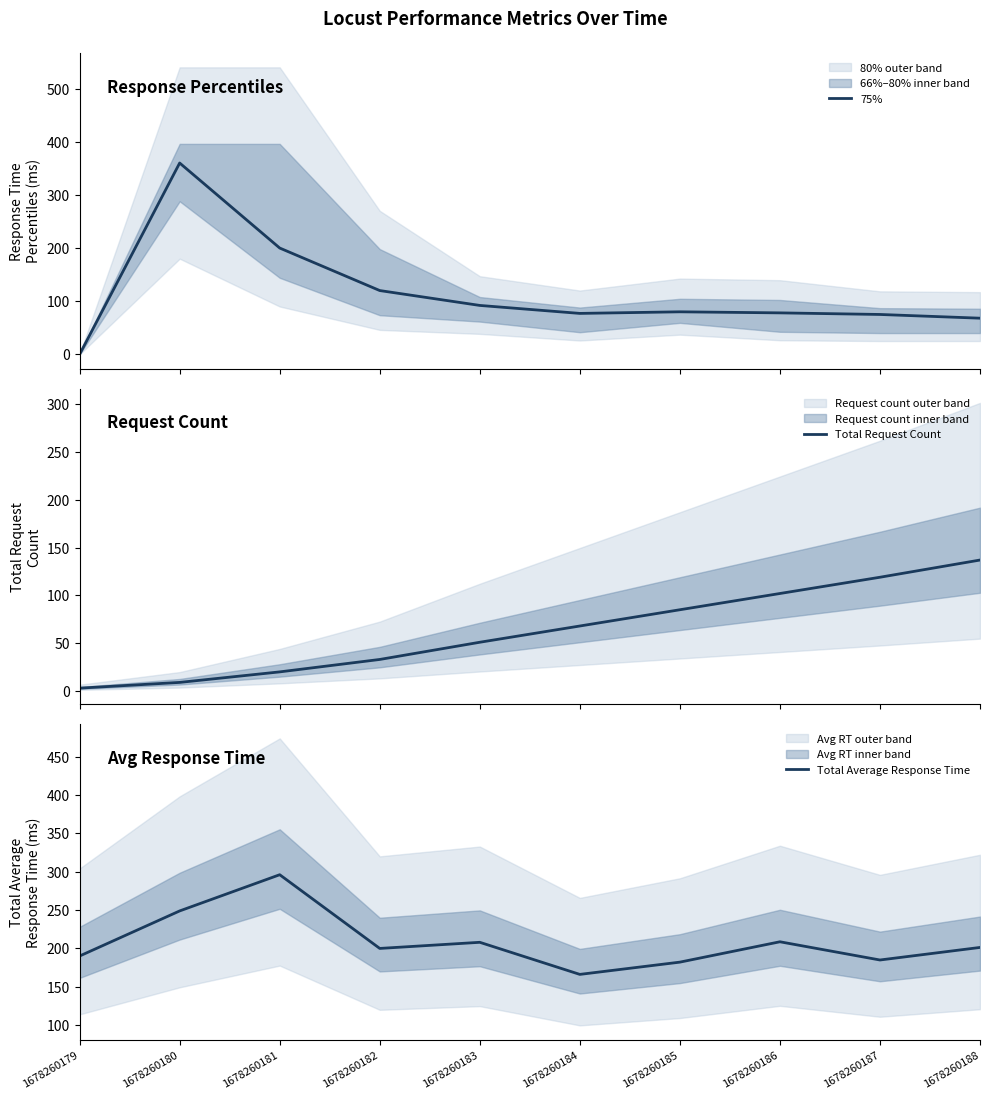

What value does the Total Average Response Time series have at 1678260179?

190.2